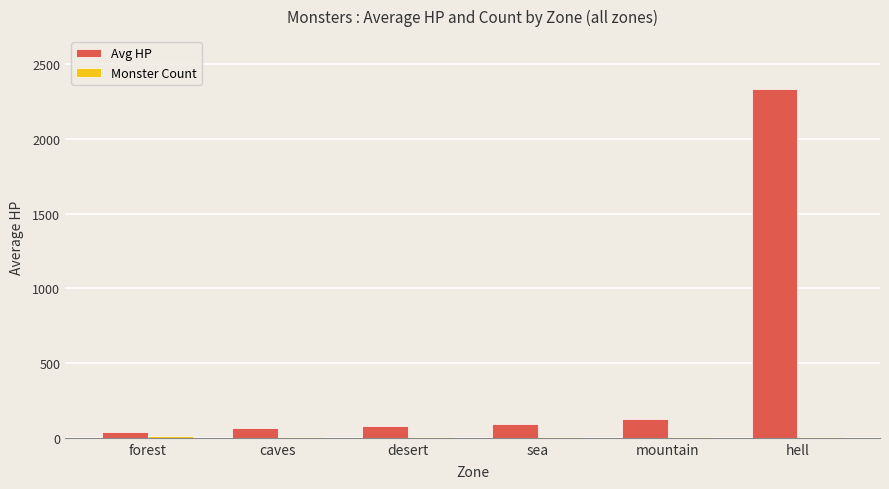

What value does the Avg HP series have at mountain?

122.5